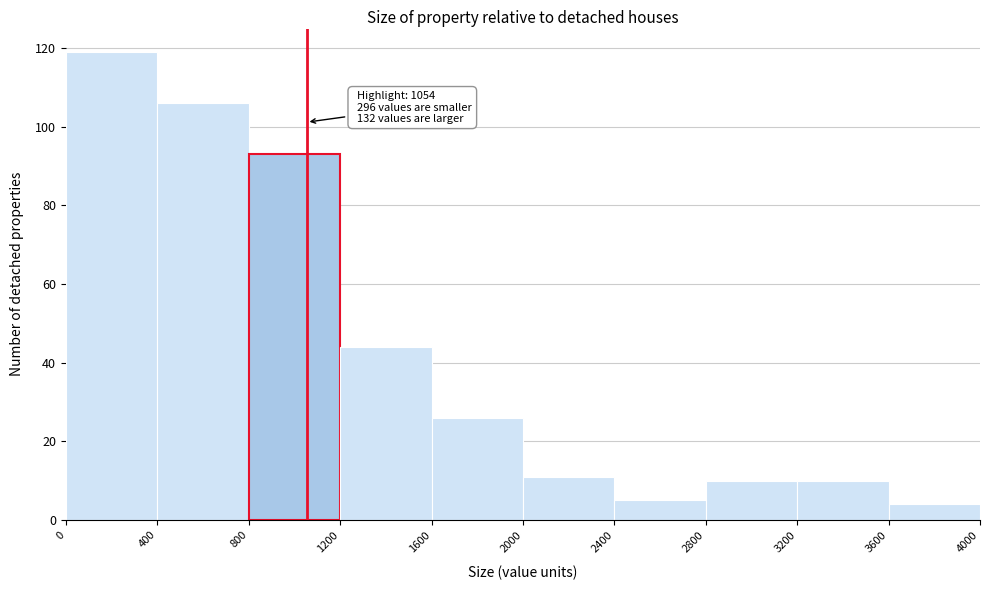

Which range on the x-axis has the tallest bar?

0 to 400